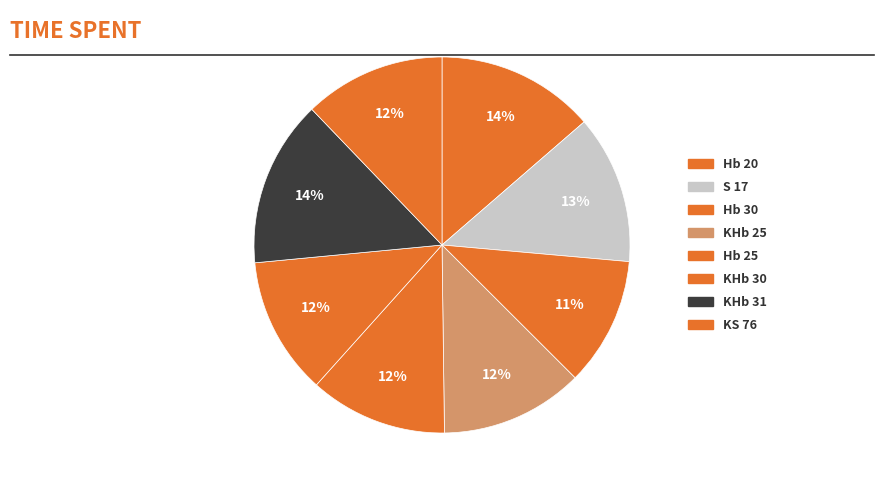

Count the number of slices in the pie.

8